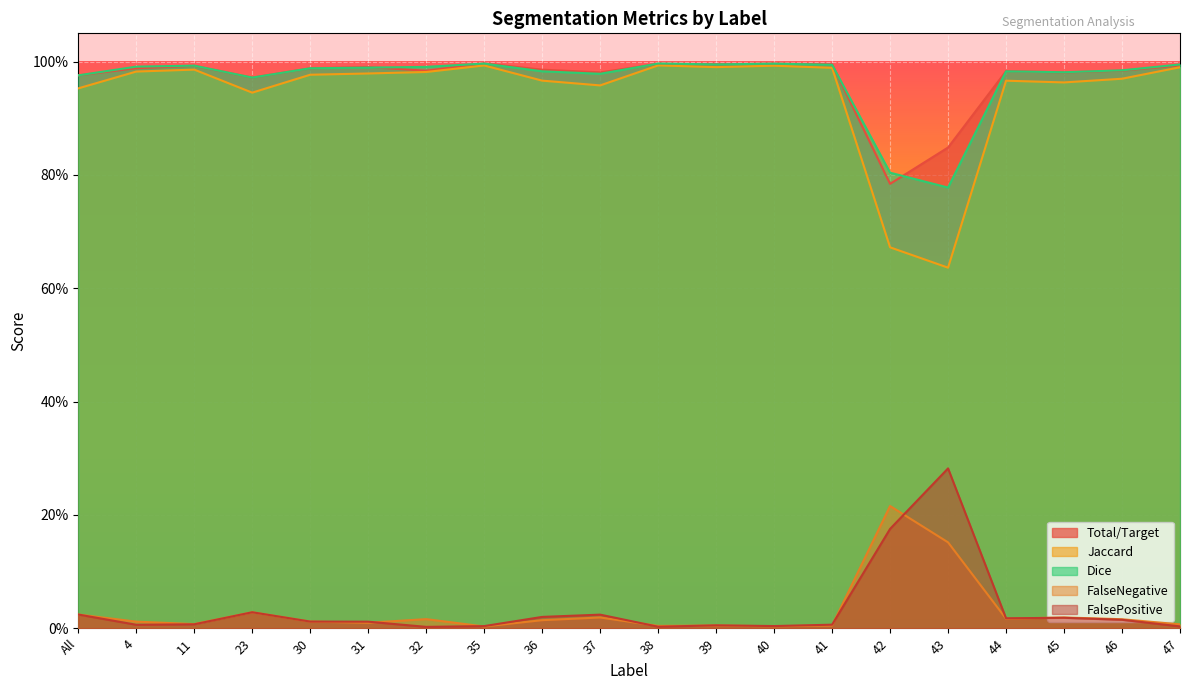

True or false: Jaccard and FalseNegative cross at least once.

False